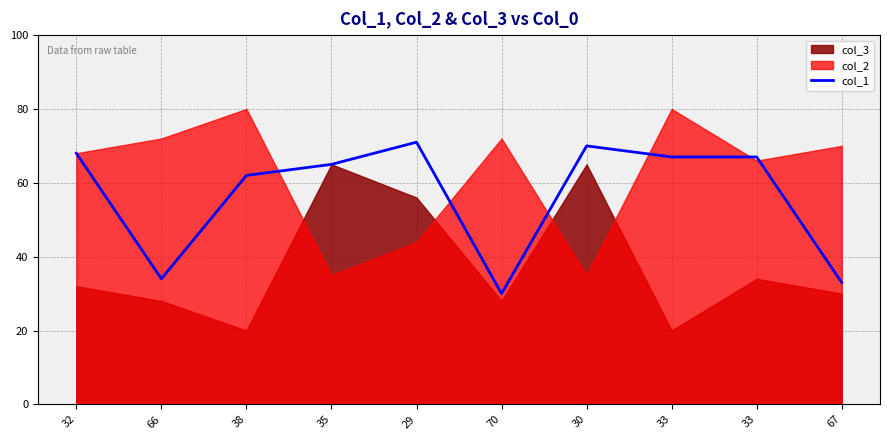

What is the value of the 3rd point from the left?

62